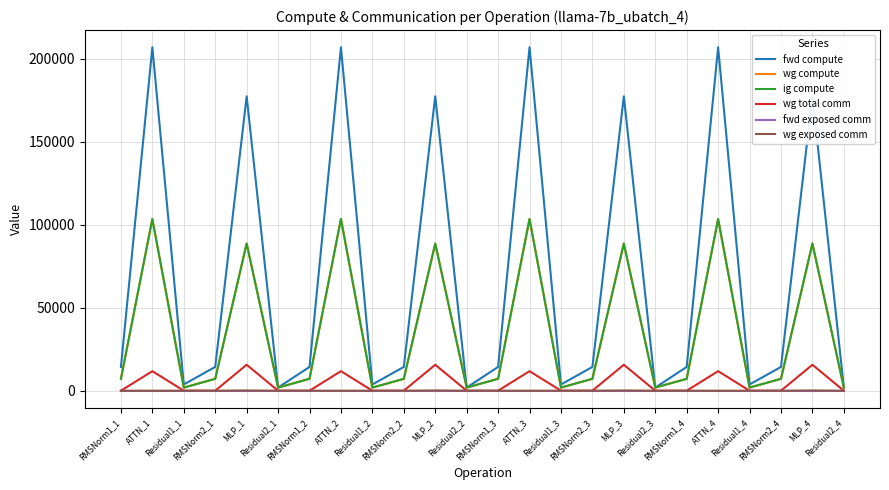

Which series has the largest range (max minus min)?

fwd compute